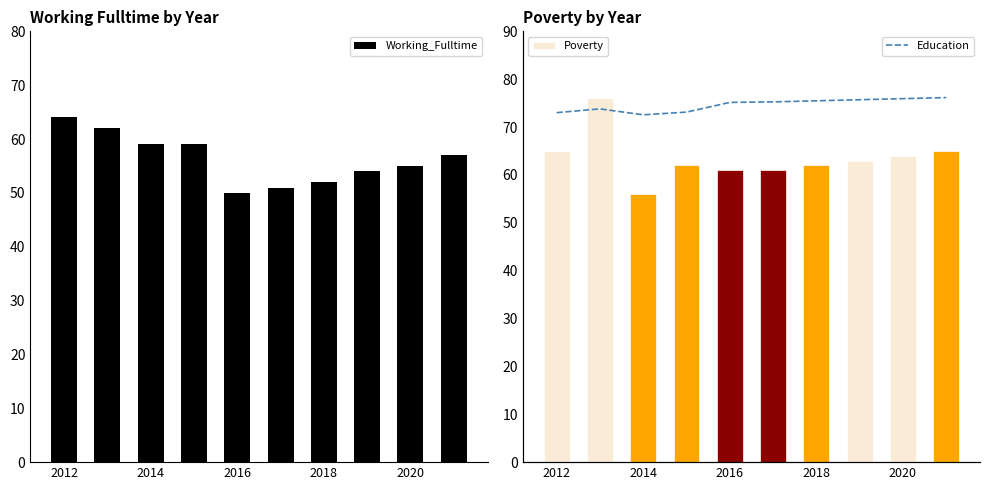

What is the highest value of the Working_Fulltime series?

64